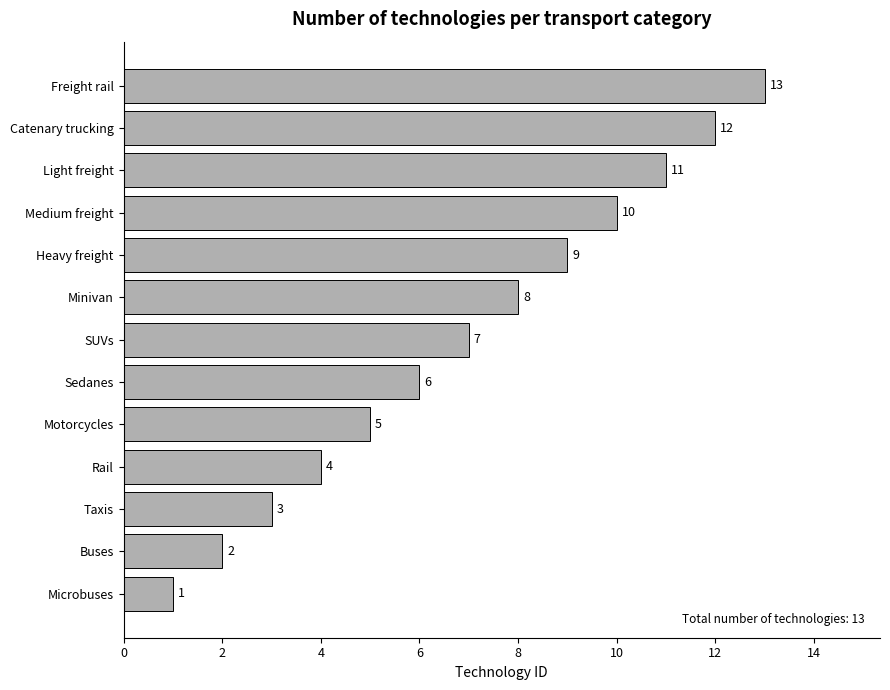

At which label is the value closest to 7?

SUVs